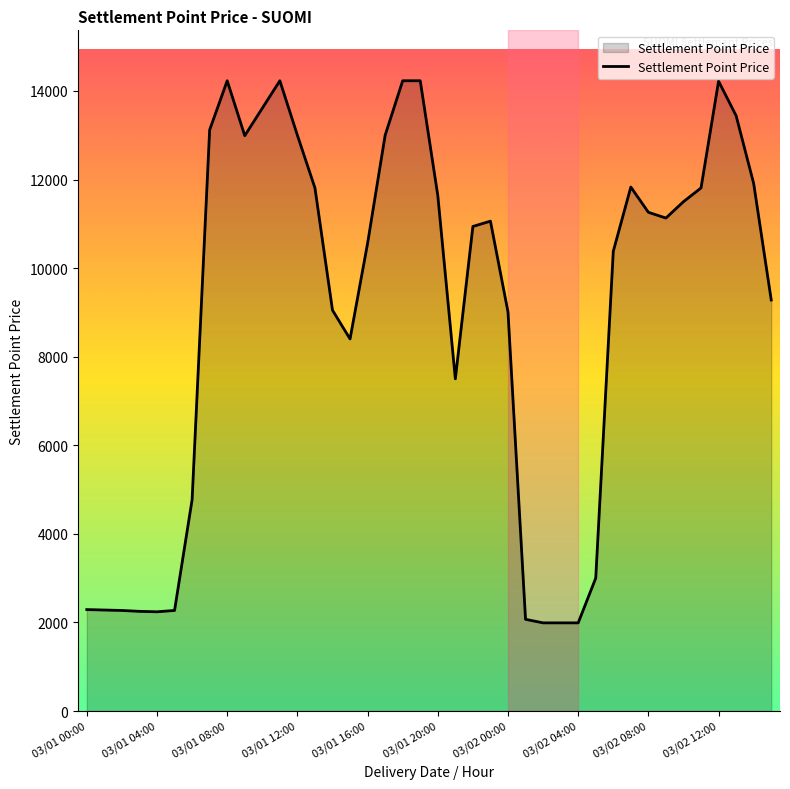

What is the maximum value shown in the chart?

14230